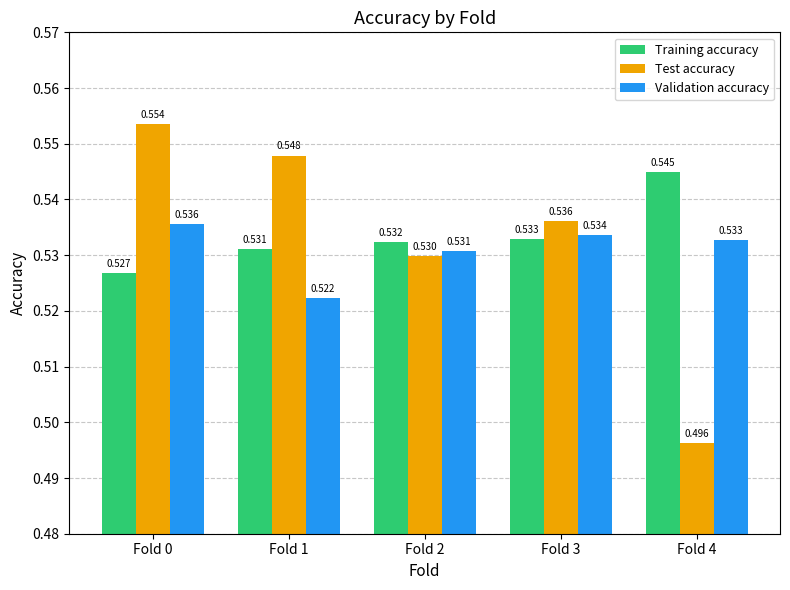

The Training accuracy series shows 0.2 at Fold 3. True or false?

False